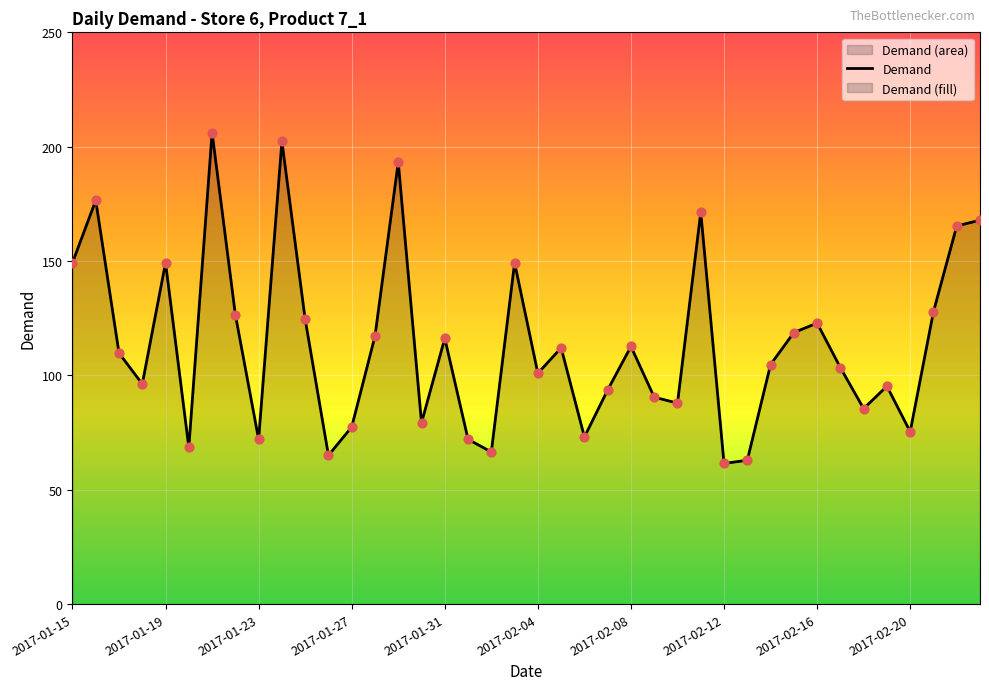

What is the ratio of the value at 2017-02-16 to the value at 2017-01-31?

1.1